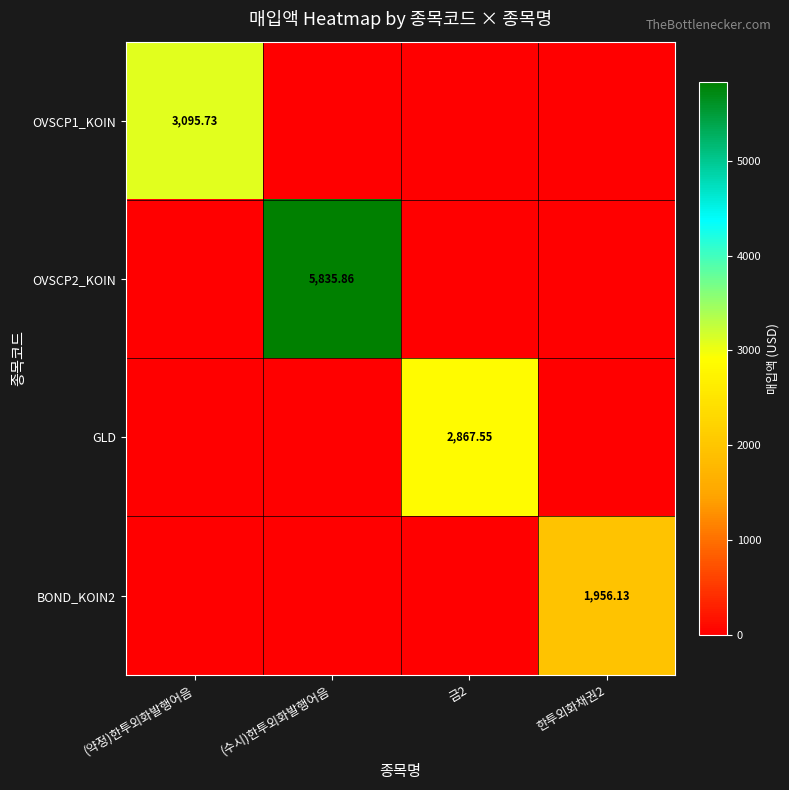

At which label does OVSCP1_KOIN reach its peak?

(약정)한투외화발행어음